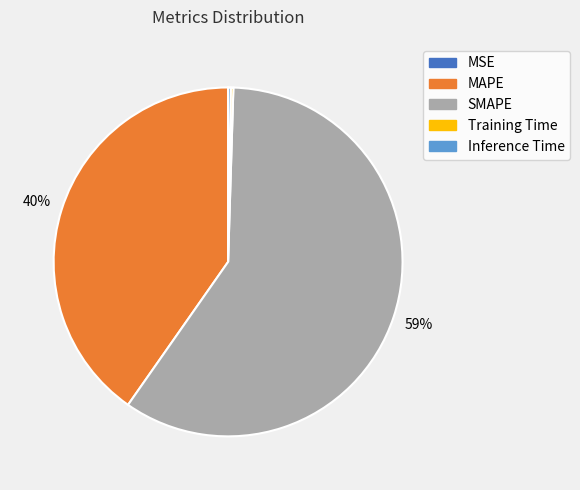

To the nearest percent, what is the average slice percentage?

20%